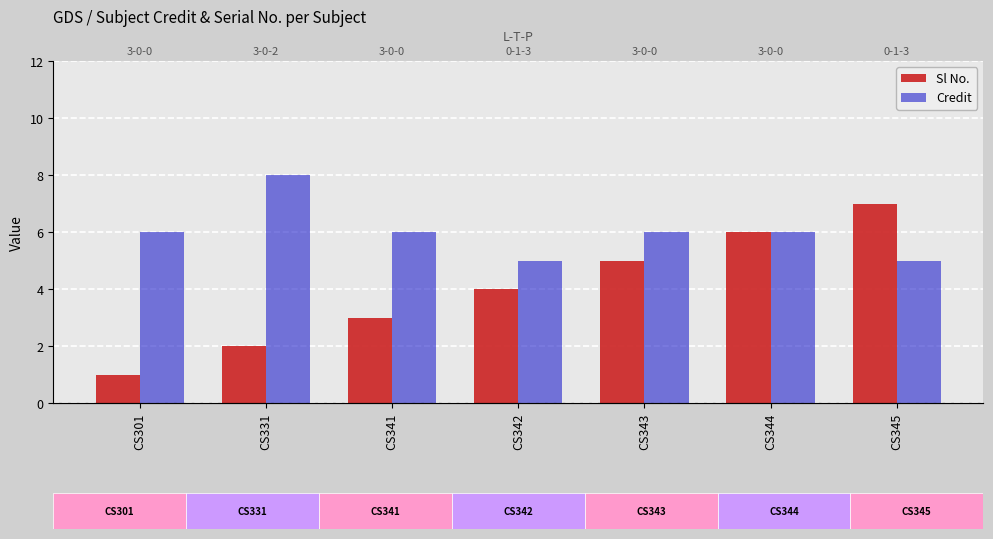

At which label is Sl No. closest to 4?

CS342